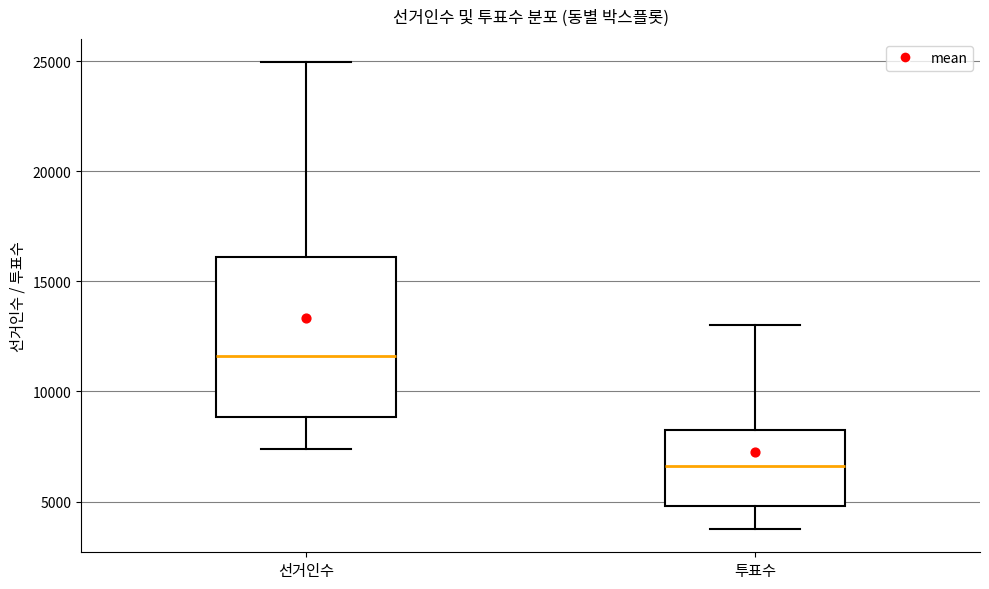

Reading left to right, transcribe this box plot: for each box, give where its median line is, the range the box spans, and where its two whiskers end, as read against the y-axis. The values are not printed on the chart, so give them approximately, as read against the axis.

선거인수: median 11500, box 9000 to 16000, whiskers 7500 to 25000
투표수: median 6500, box 5000 to 8500, whiskers 4000 to 13000